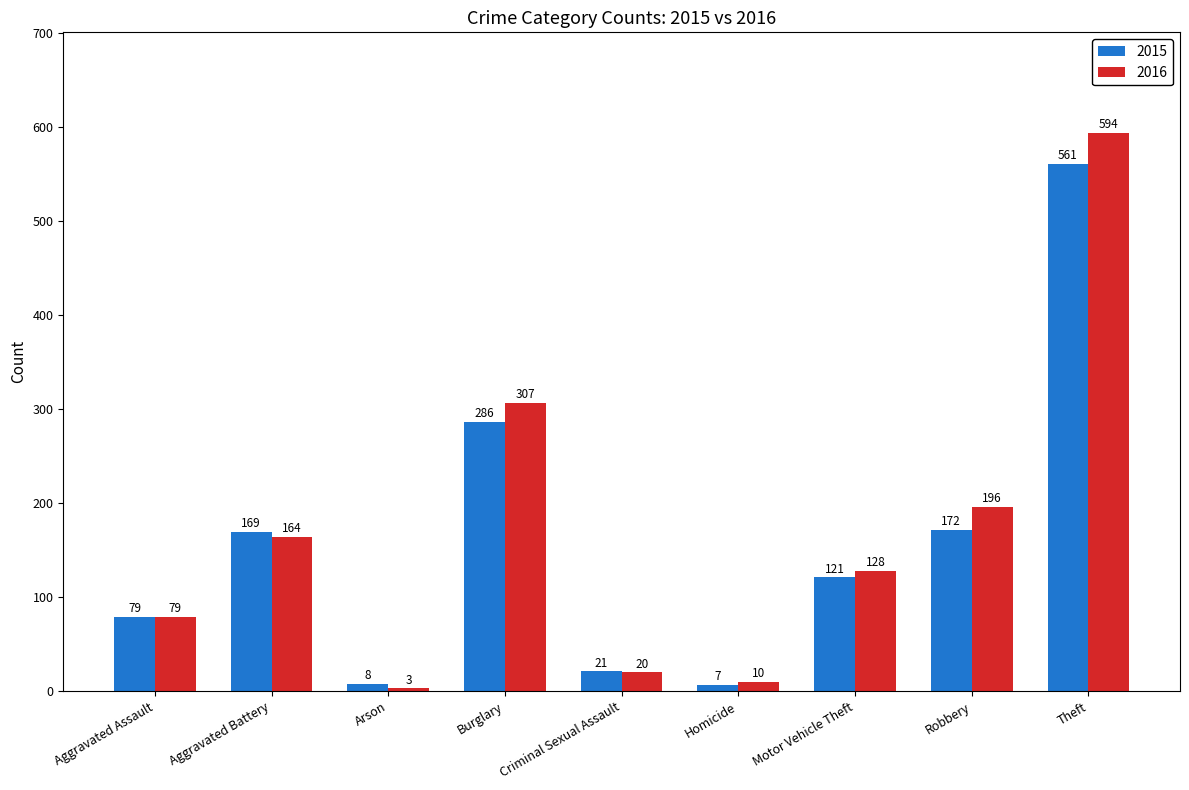

Where is 2015 nearest to the value 284?

Burglary